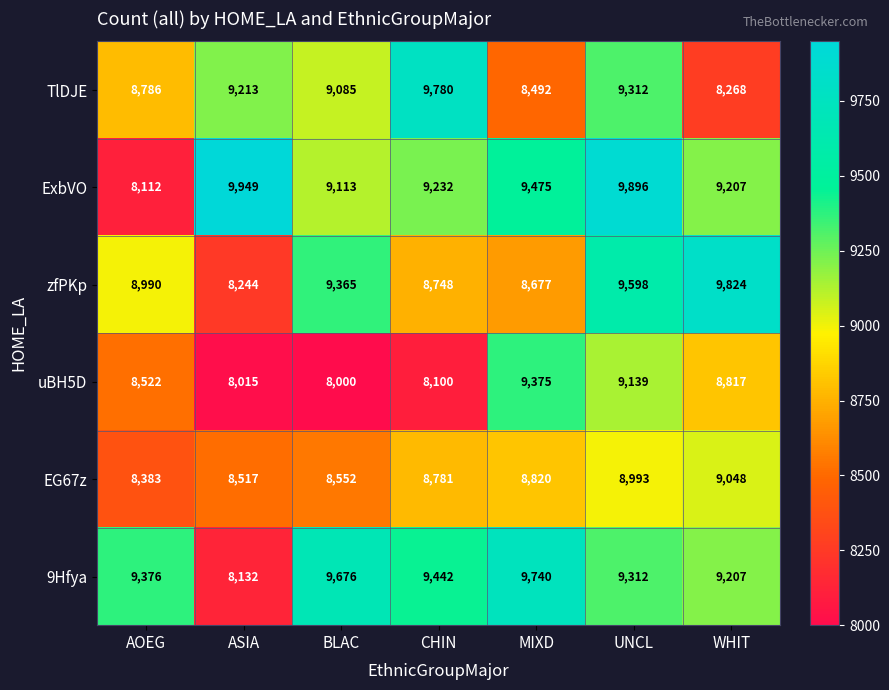

At which category is the sum across all series the highest?

UNCL